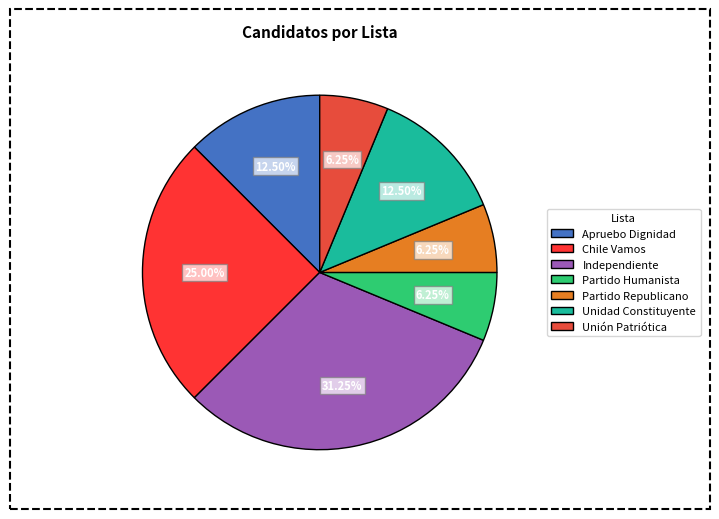

How many slices are in this pie chart?

7